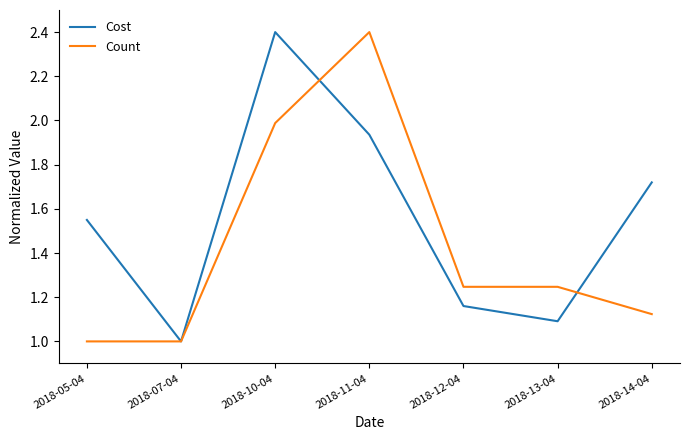

What is the greatest value displayed?

2.4